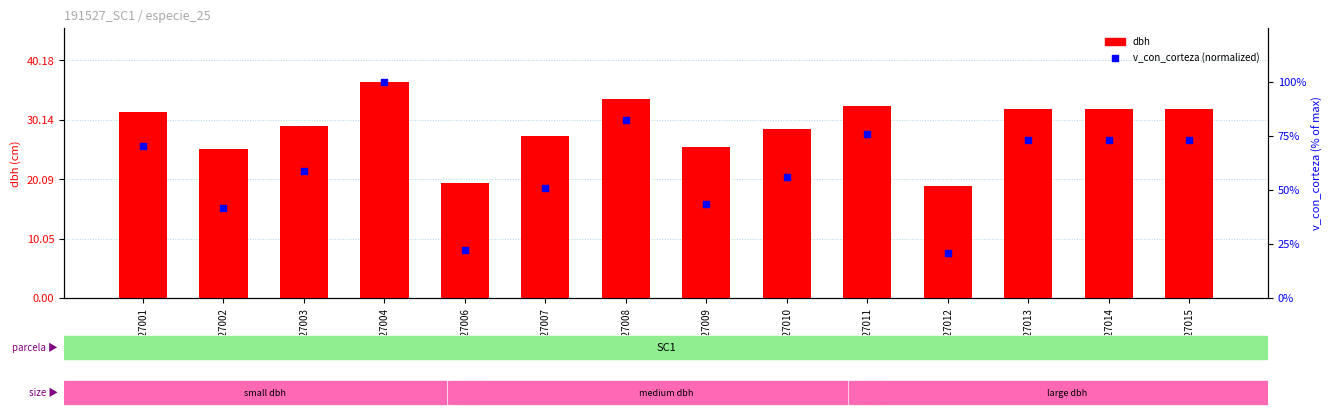

At which category is the sum across all series the highest?

191527004